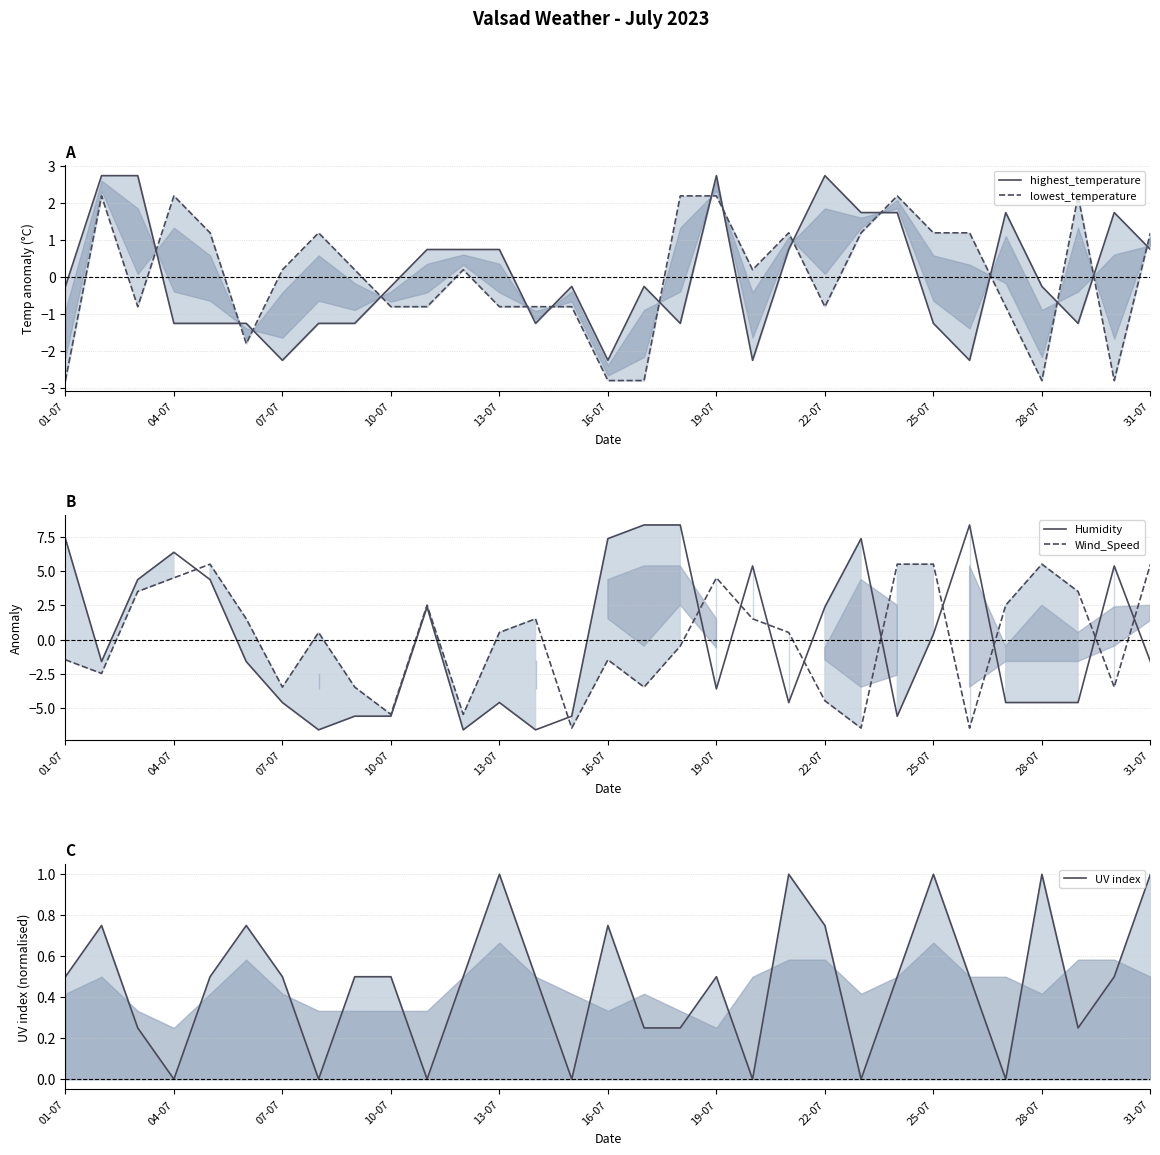

Where does the Humidity series first go above -1?

01-07